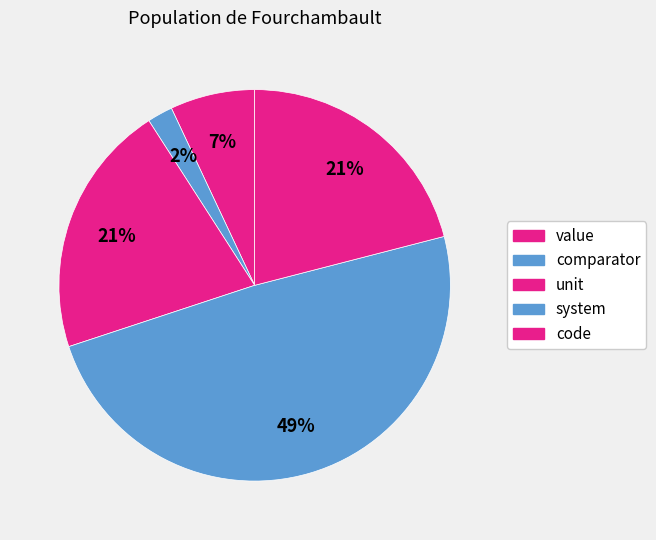

True or false: comparator accounts for 2% of the total.

True